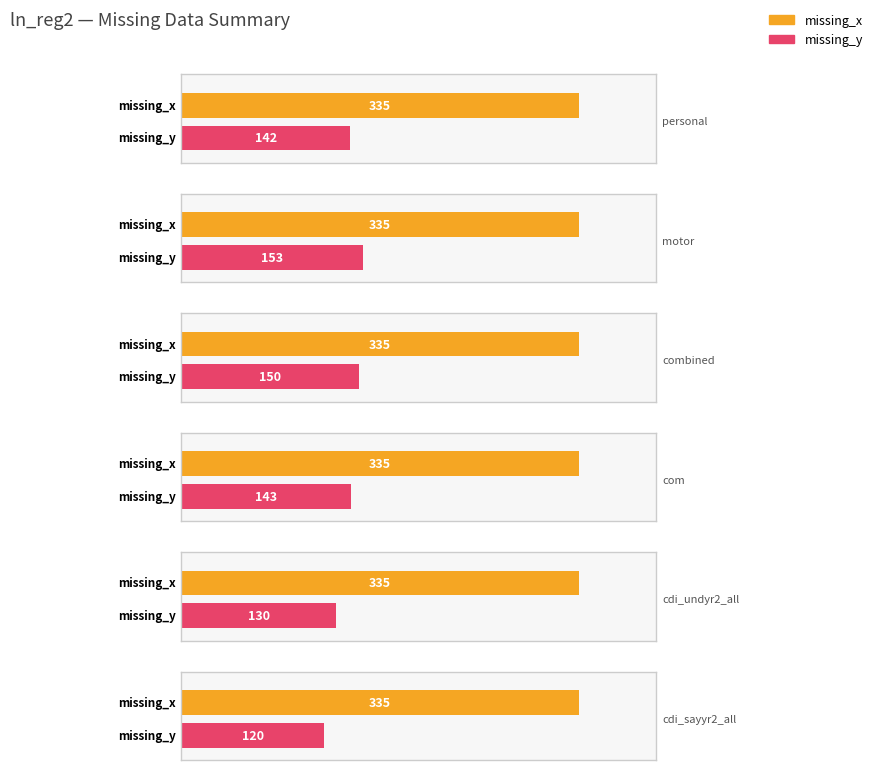

True or false: missing_y has a value of 207 at z_age2mo_combined_no4.

False